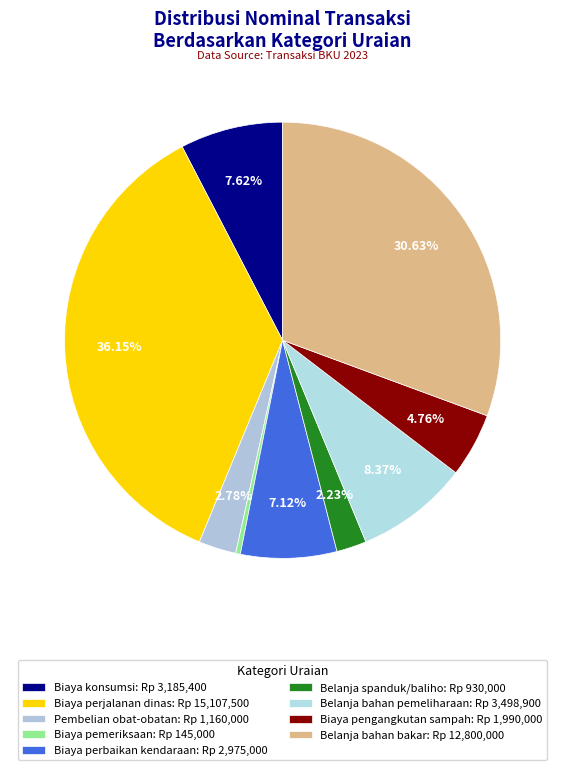

The Biaya perjalanan dinas slice represents 36% of the pie. True or false?

True